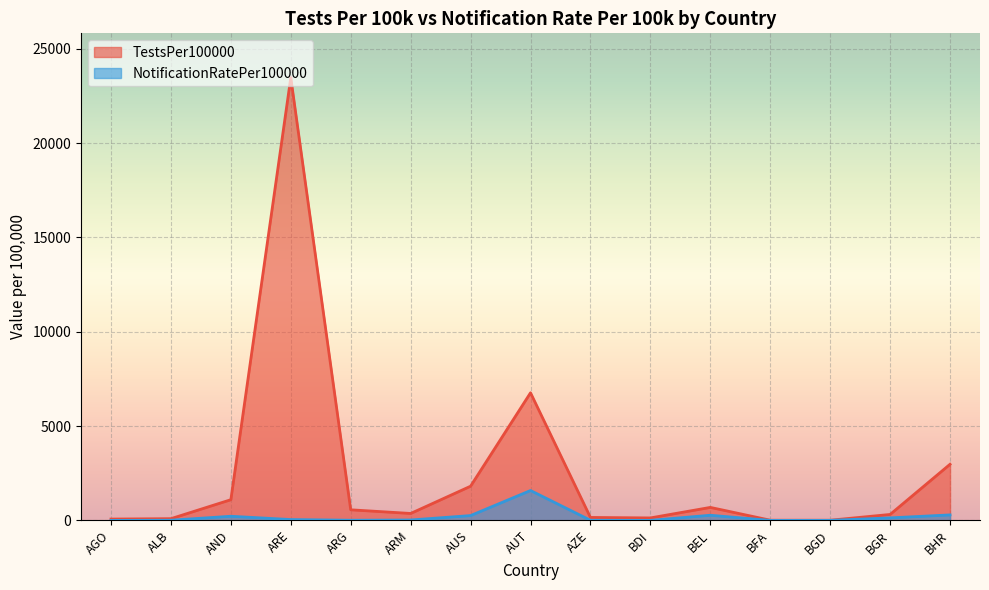

How many lines are shown in the chart?

2